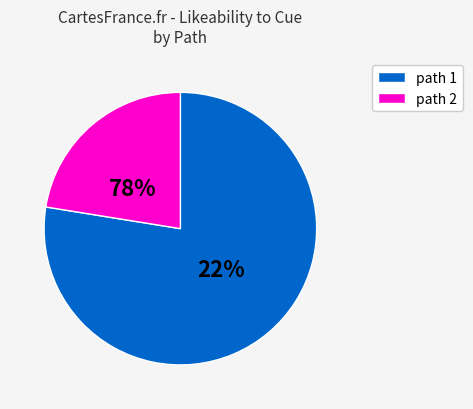

Does 23 represent more than half of the total?

No